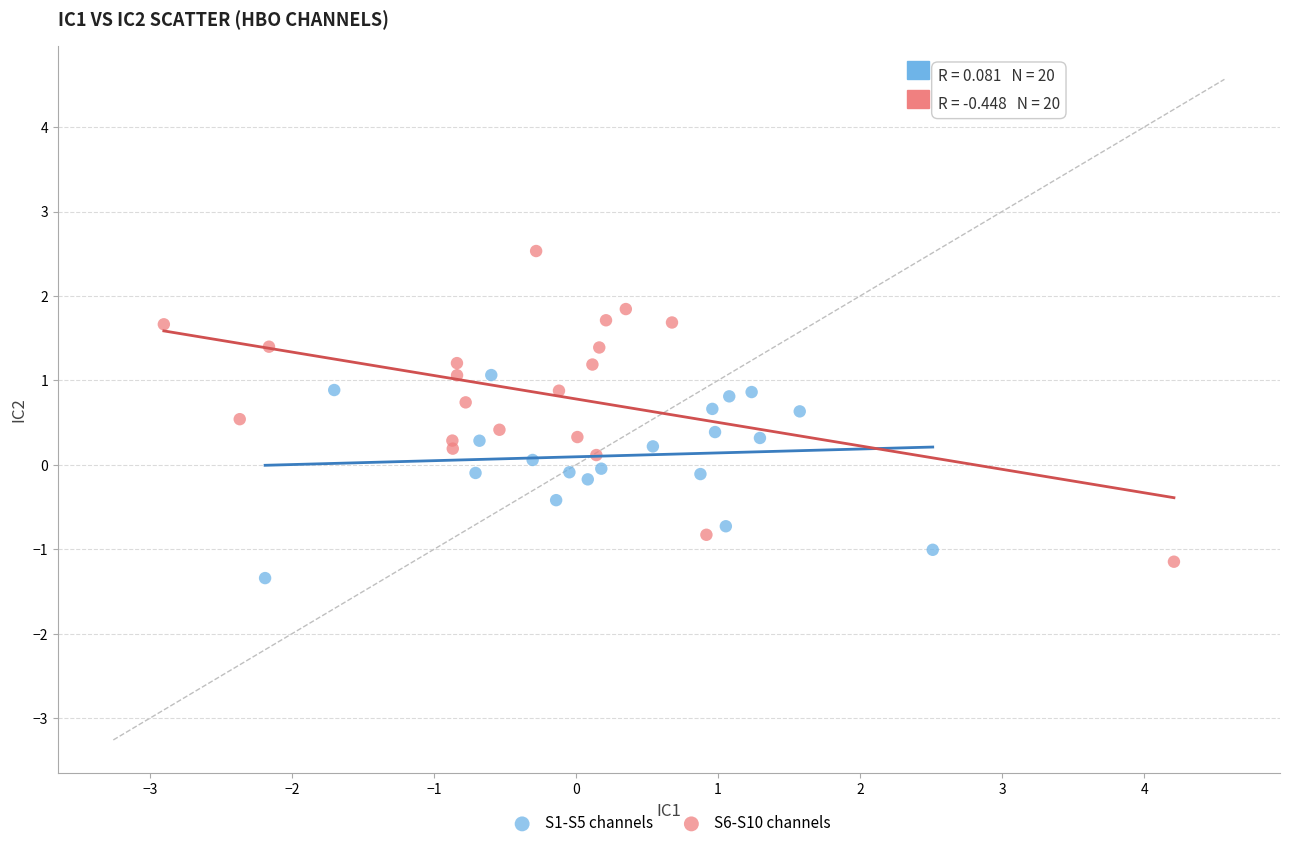

Which series has the widest spread of Y values?

S6-S10 channels